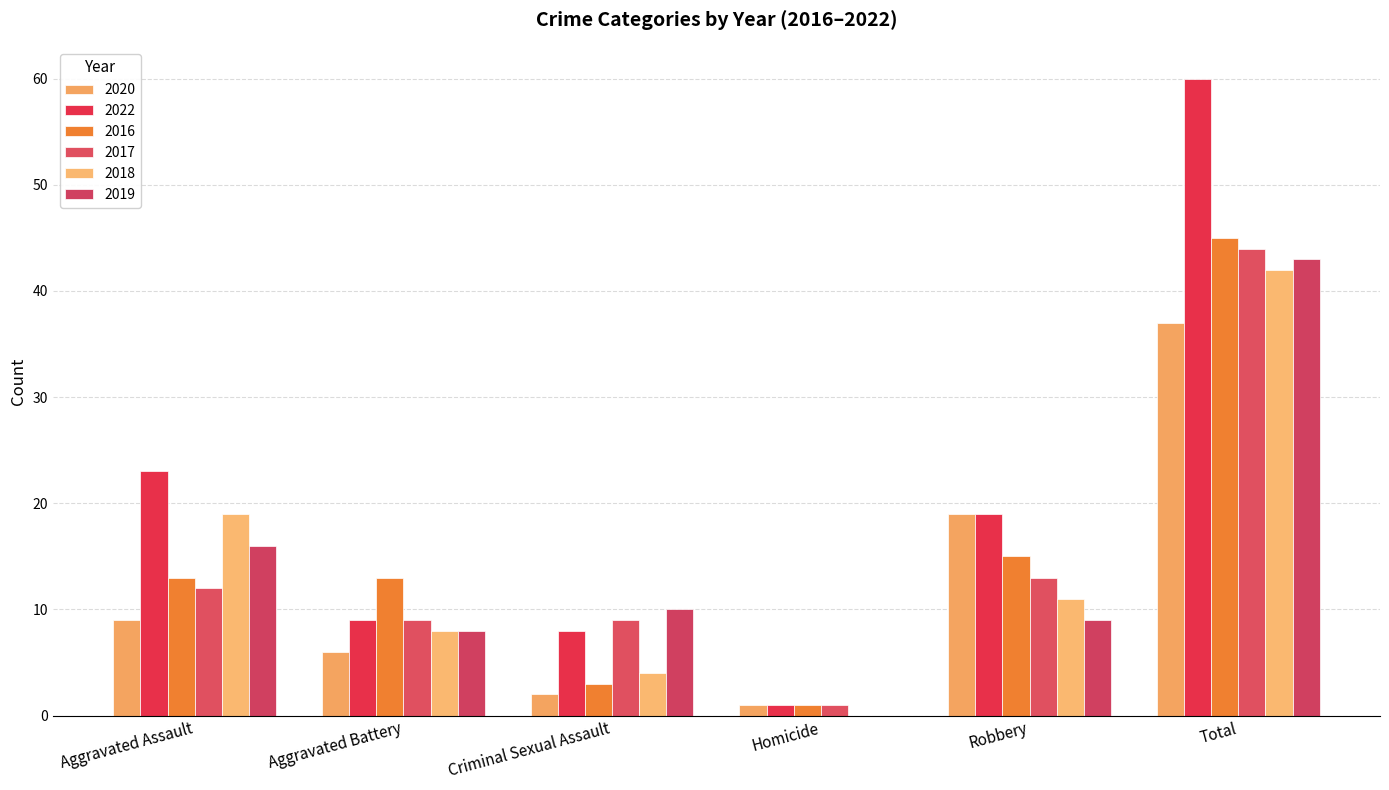

Count the number of categories in the chart.

6